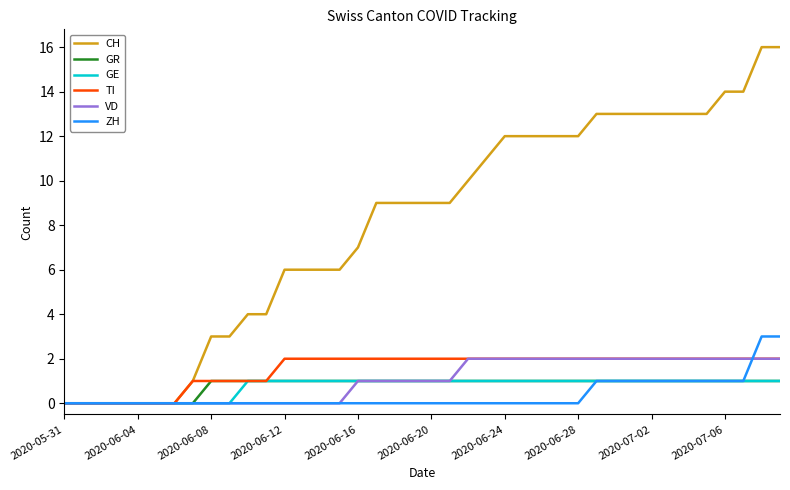

What is the highest value of the ZH series?

3